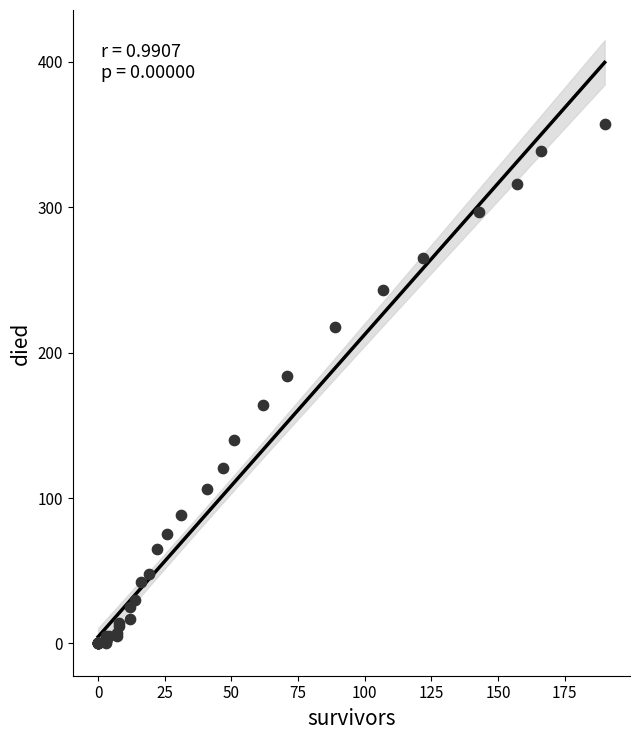

What Y value in the scatter plot is closest to 178?

184